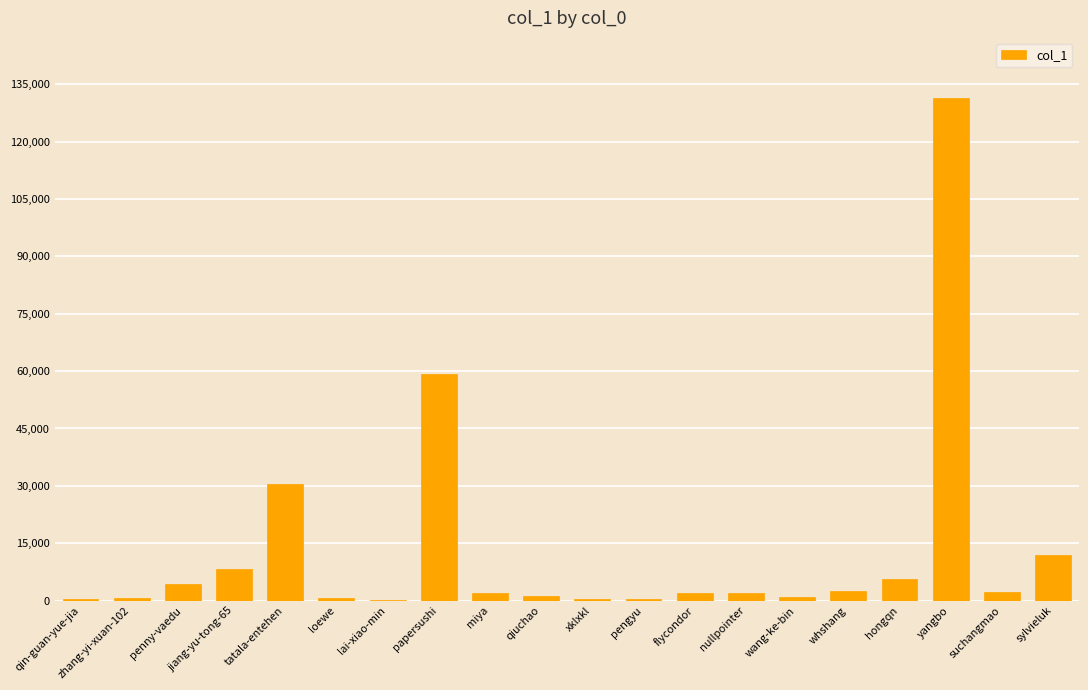

The value at sylvieluk is 11880. True or false?

True